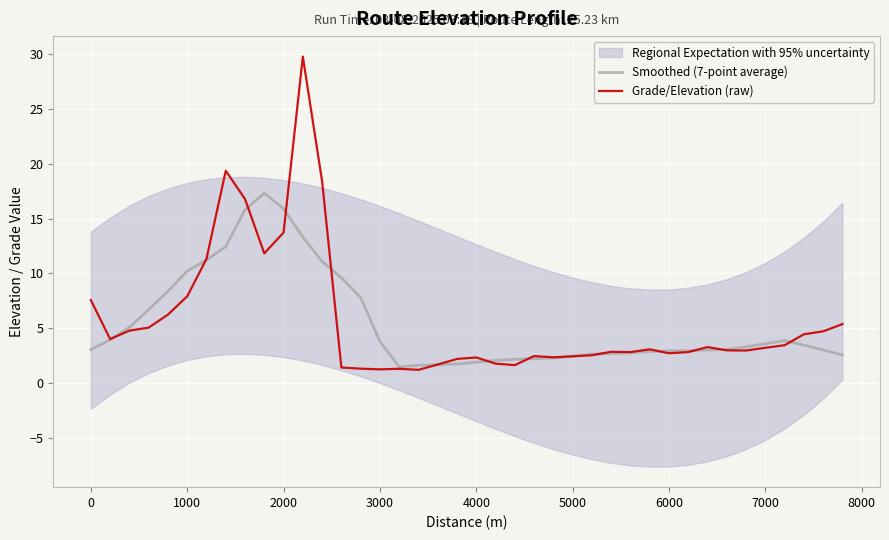

What is the highest value of the Grade/Elevation (raw) series?

29.7